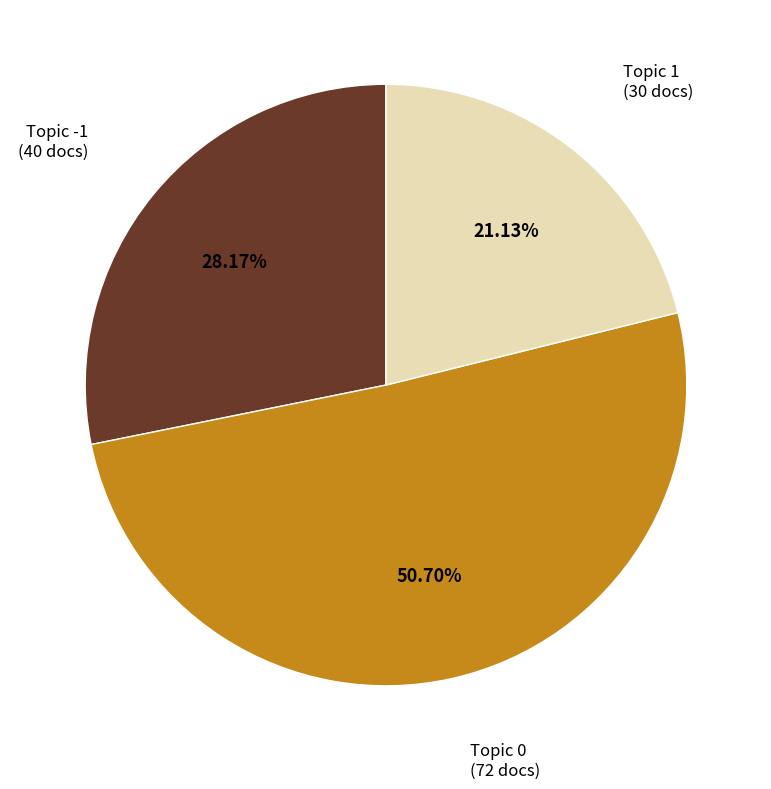

Does any single category account for the majority?

Yes